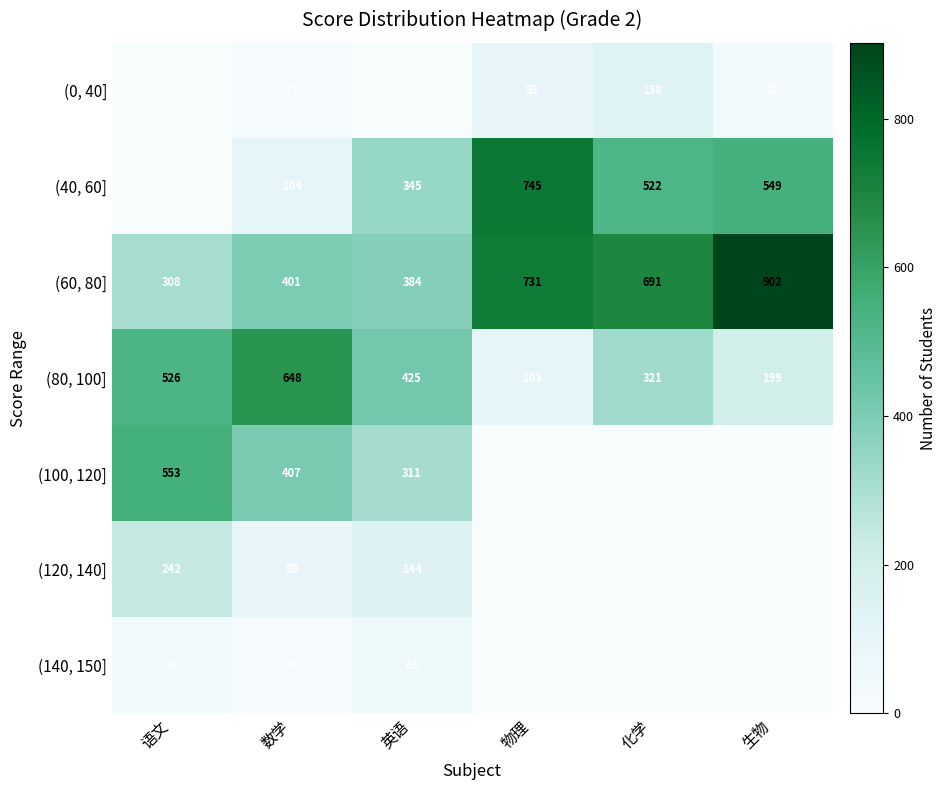

Which series changed the most between 数学 and 物理?

(40, 60]